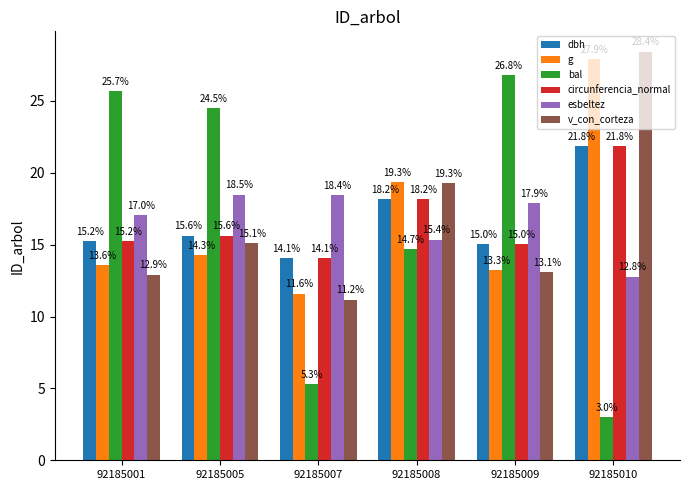

At which category is the sum across all series the highest?

92185010